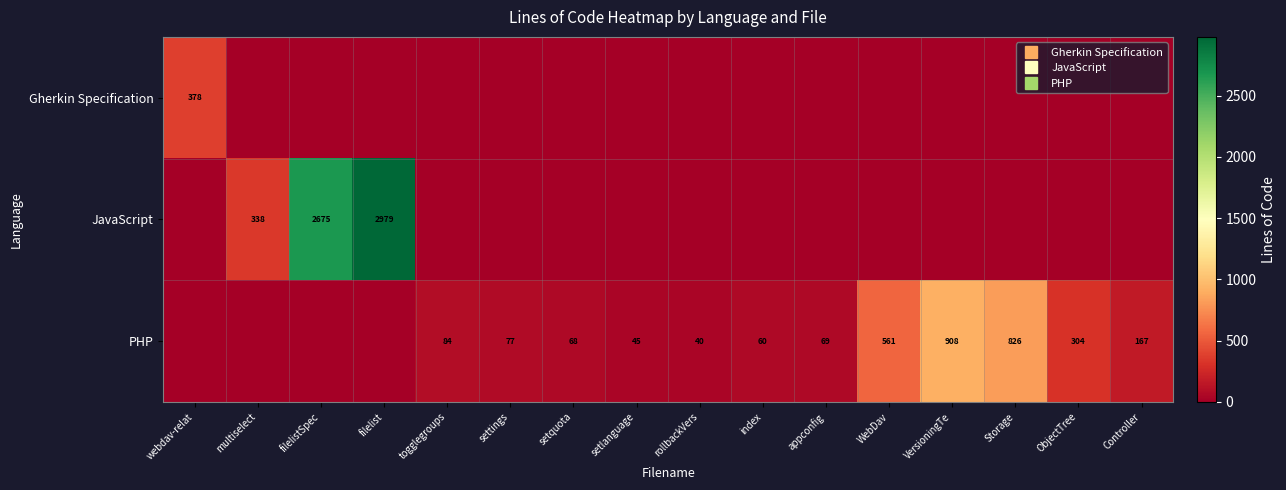

The Gherkin Specification series shows 0 at filelist. True or false?

True